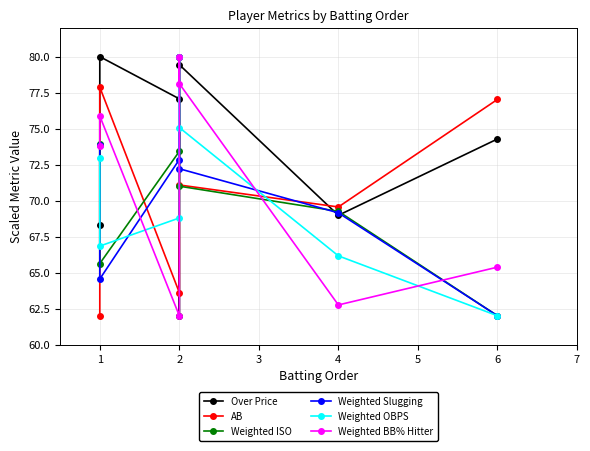

How many times do Over Price and Weighted ISO cross each other?

5